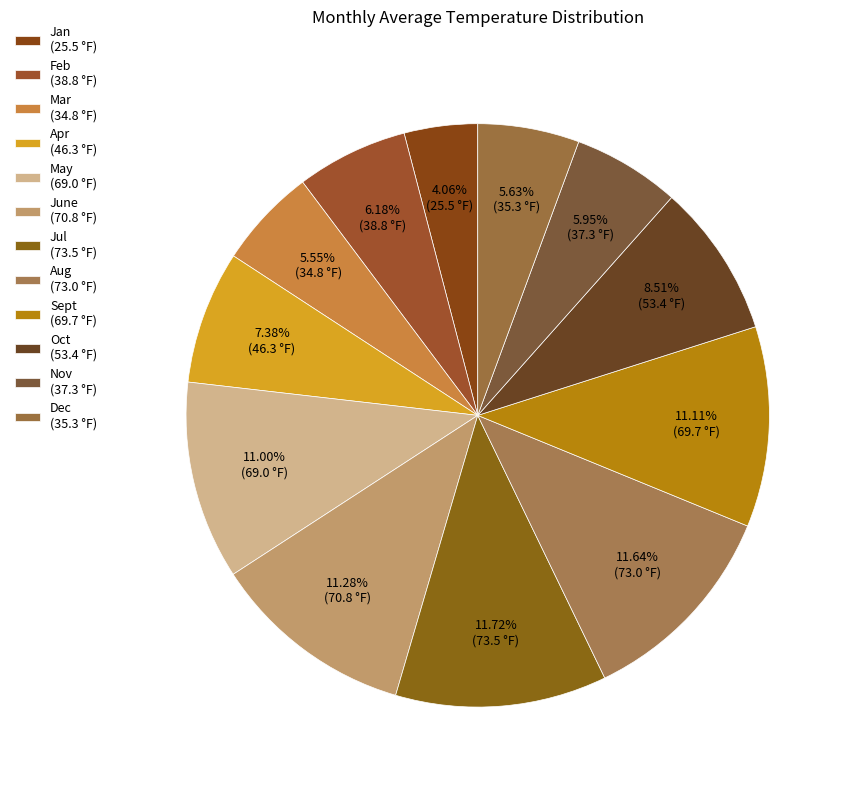

Count the number of slices in the pie.

12